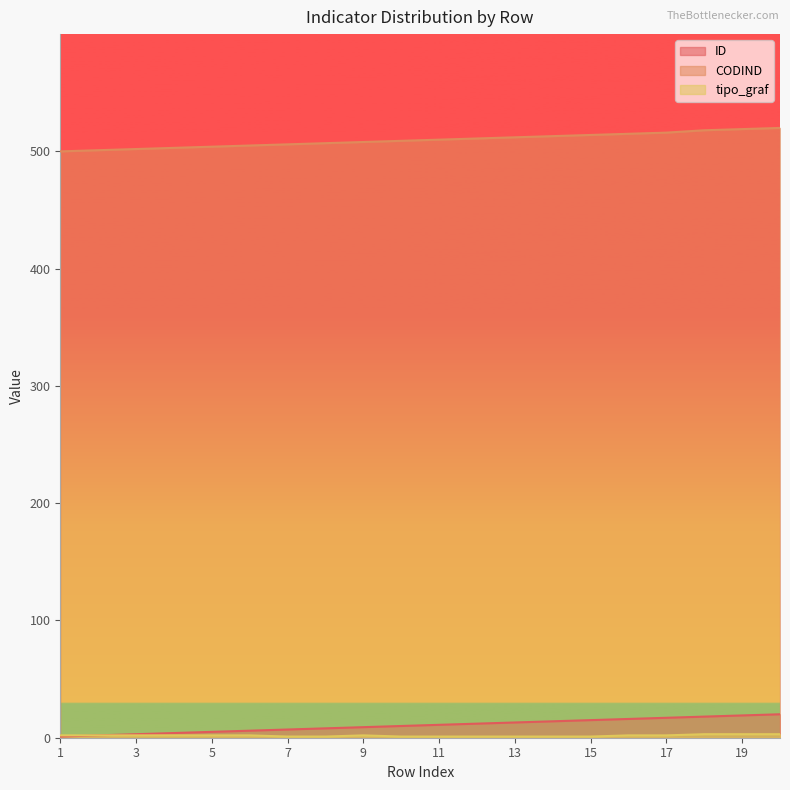

The value of tipo_graf at 5 is 1. True or false?

False